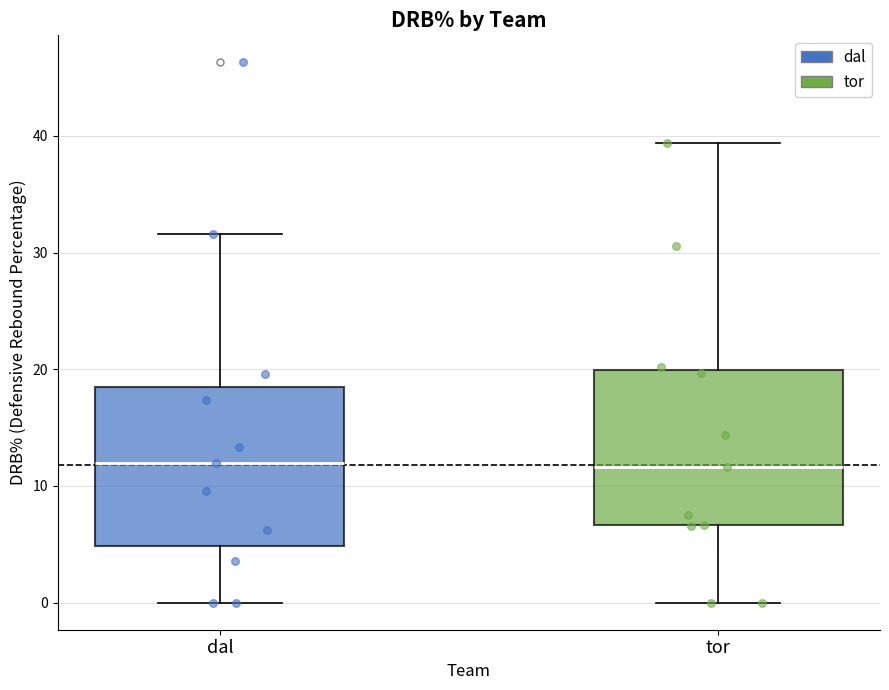

Where does the lower whisker of the box for tor end on the y-axis? The values are not printed on the chart, so give them approximately, as read against the axis.

0